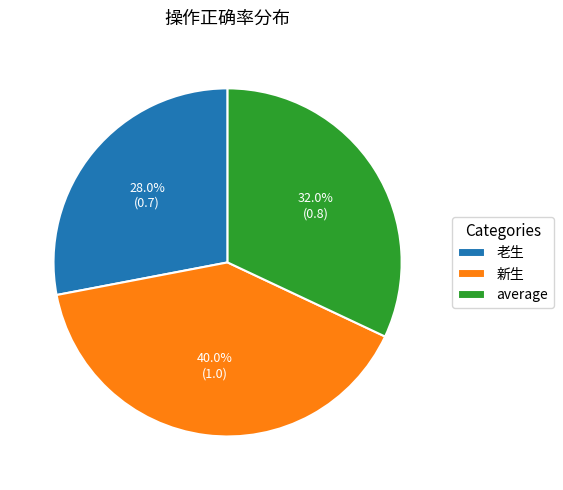

Rank the categories by value from highest to lowest.

新生, average, 老生